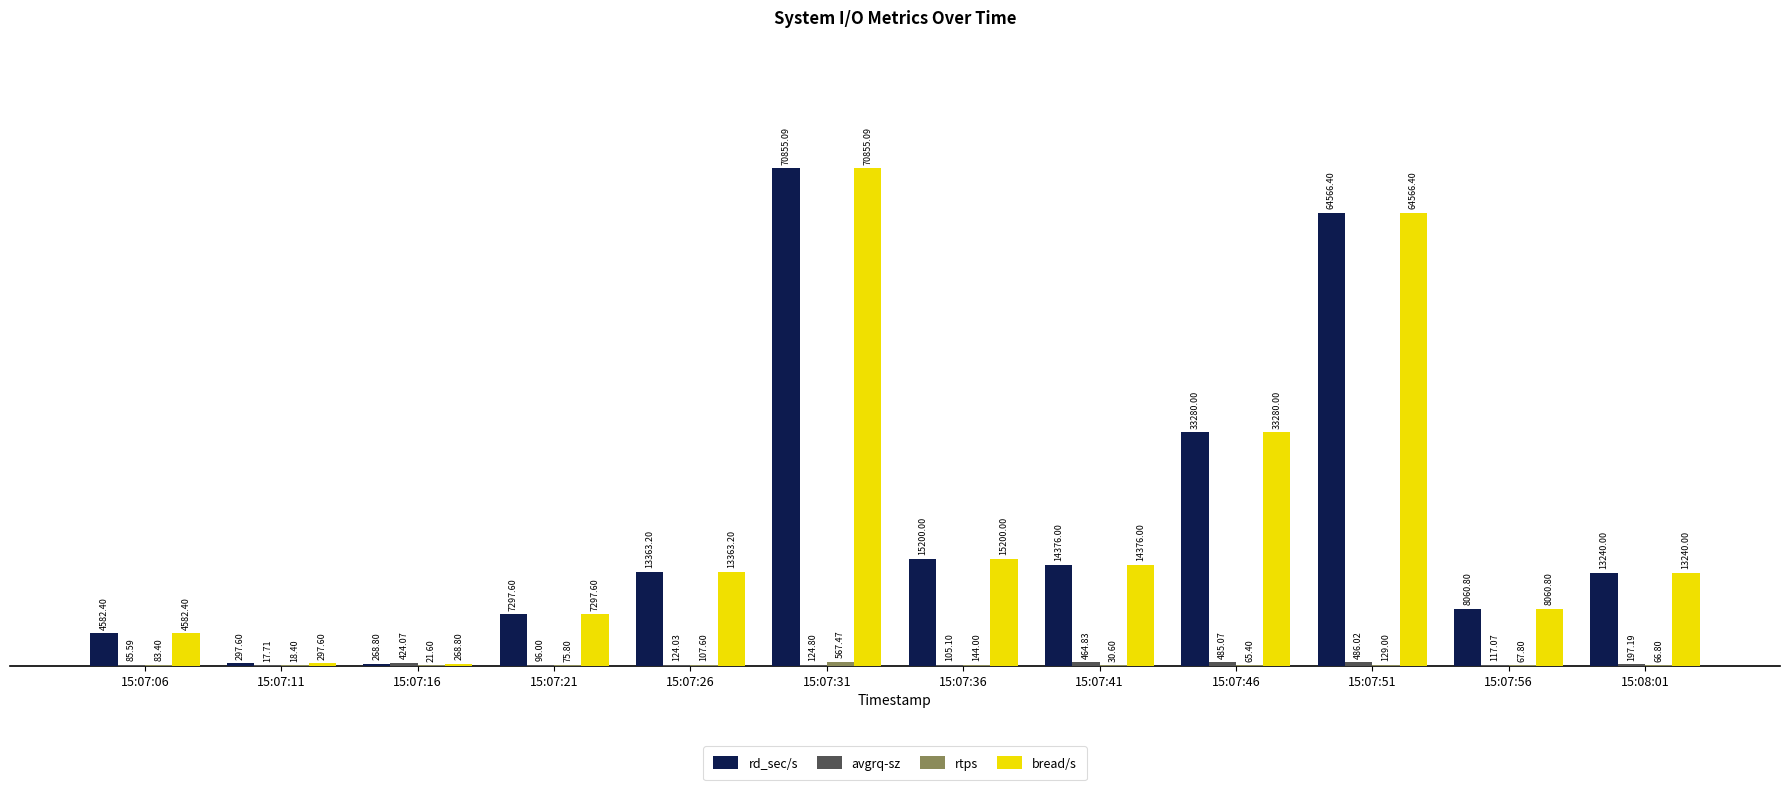

At which category is the sum across all series the highest?

15:07:31